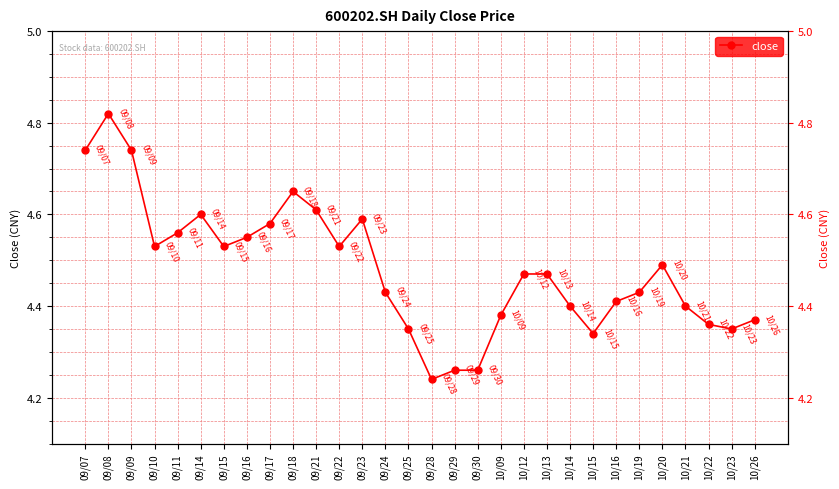

How many values are between 4 and 5?

30